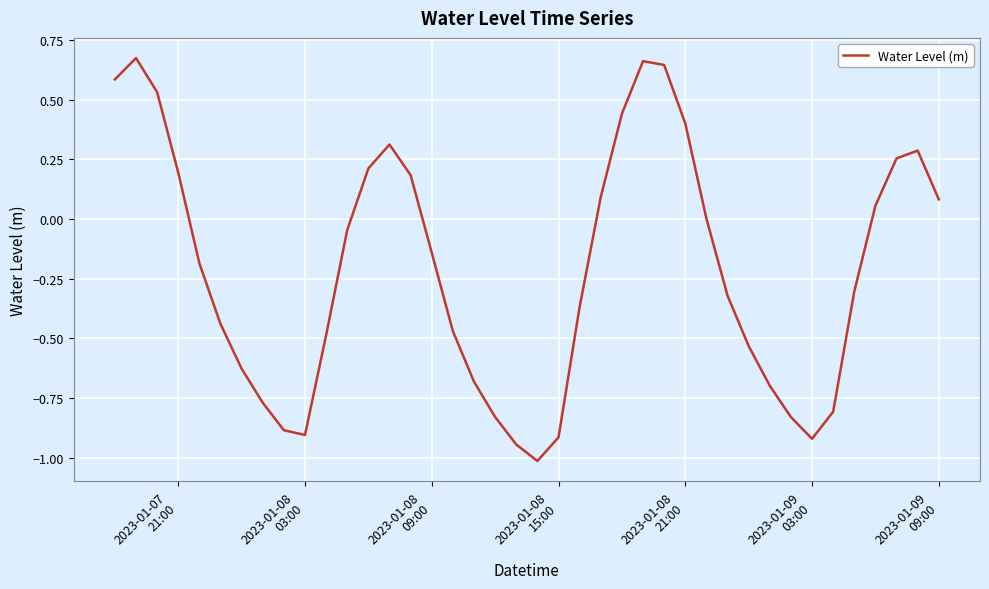

How many interior local peaks (higher than both neighbors) does the data have?

4